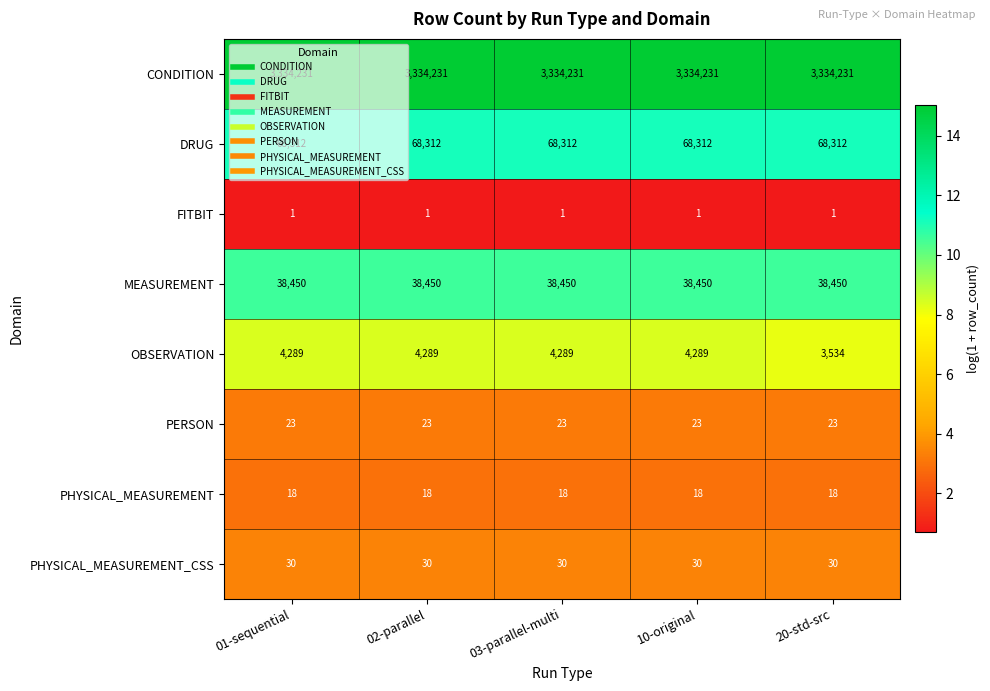

What is the minimum value shown in the chart?

1